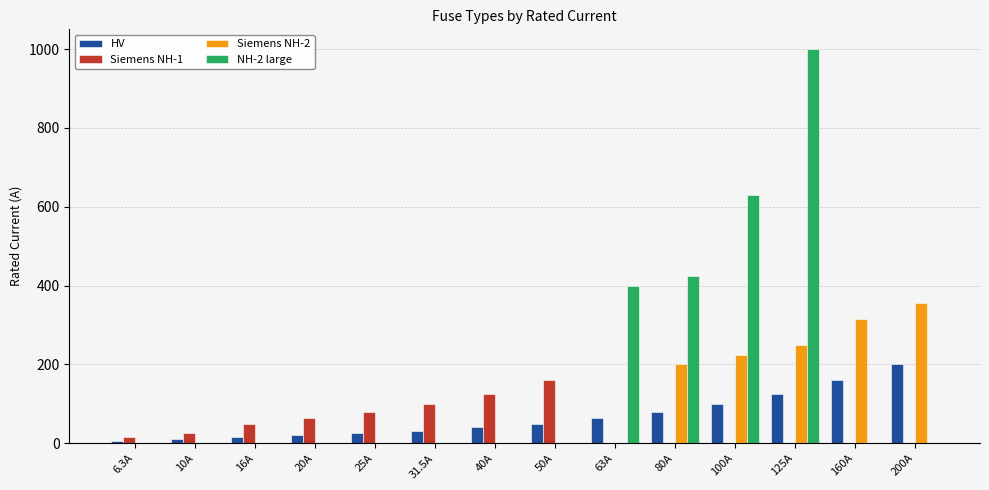

The value of NH-2 large at 160A is 0.0. True or false?

True